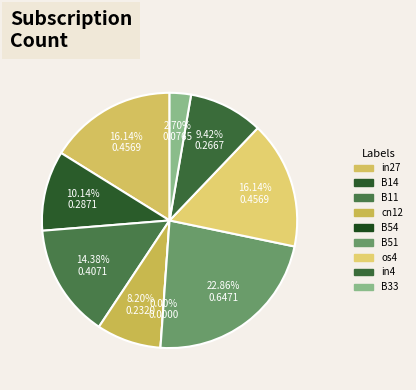

What is the smallest slice in the pie chart?

B54